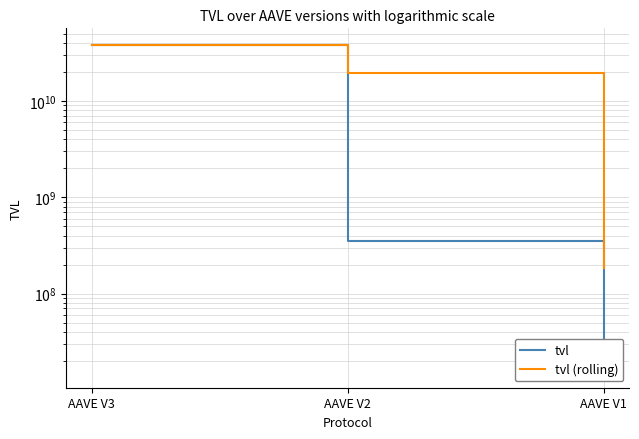

Does the chart have visible grid lines?

Yes